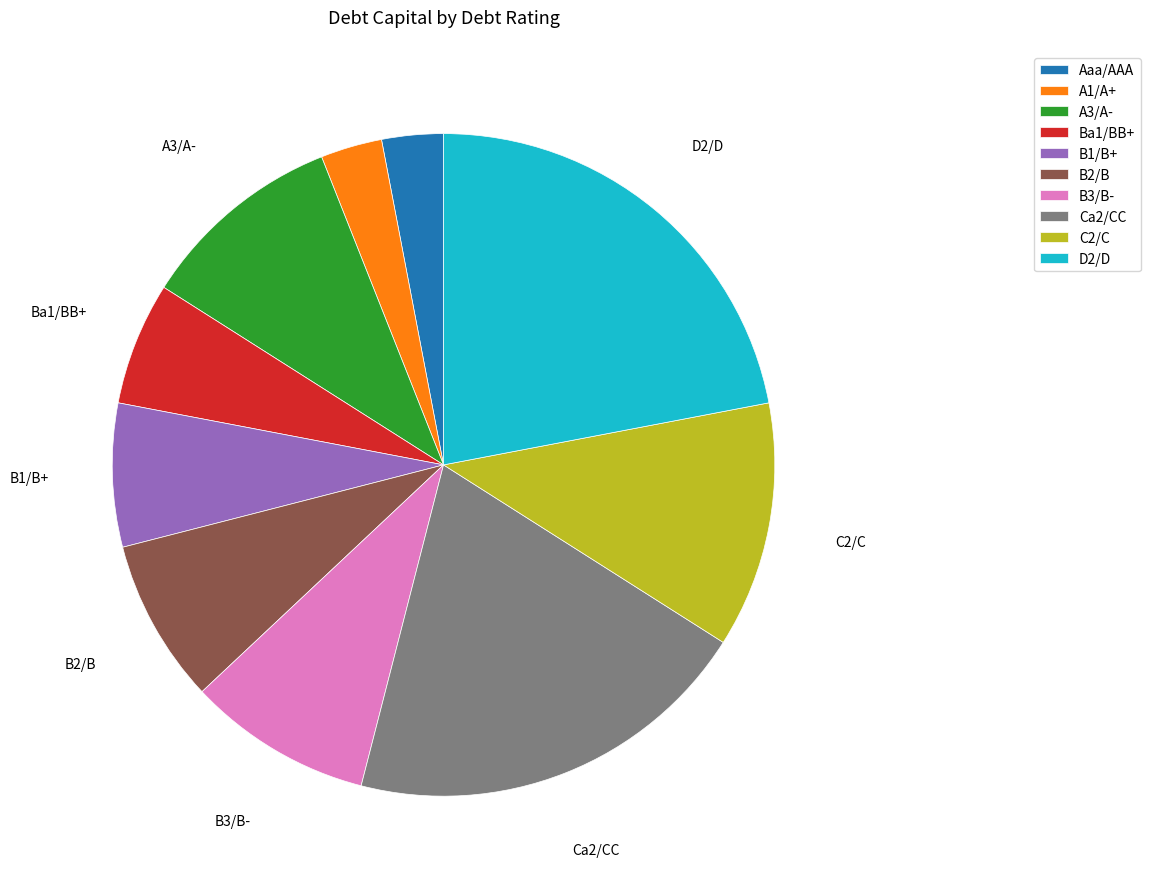

Which category has the biggest portion of the pie?

D2/D